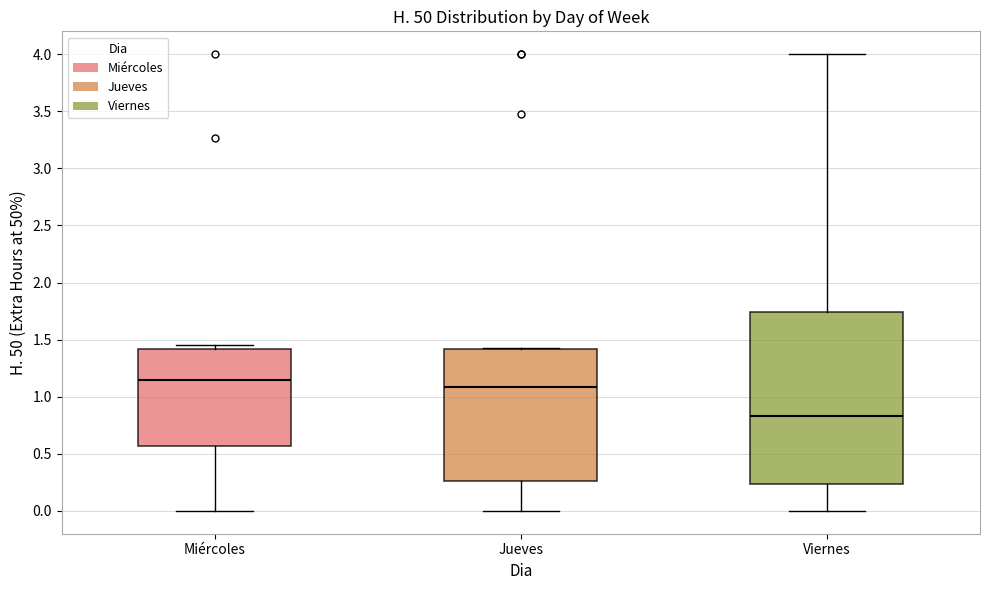

Reading left to right, transcribe this box plot: for each box, give where its median line is, the range the box spans, and where its two whiskers end, as read against the y-axis. The values are not printed on the chart, so give them approximately, as read against the axis.

Miércoles: median 1.15, box 0.55 to 1.40, whiskers 0.00 to 1.45
Jueves: median 1.10, box 0.25 to 1.40, whiskers 0.00 to 1.45
Viernes: median 0.85, box 0.25 to 1.75, whiskers 0.00 to 4.00